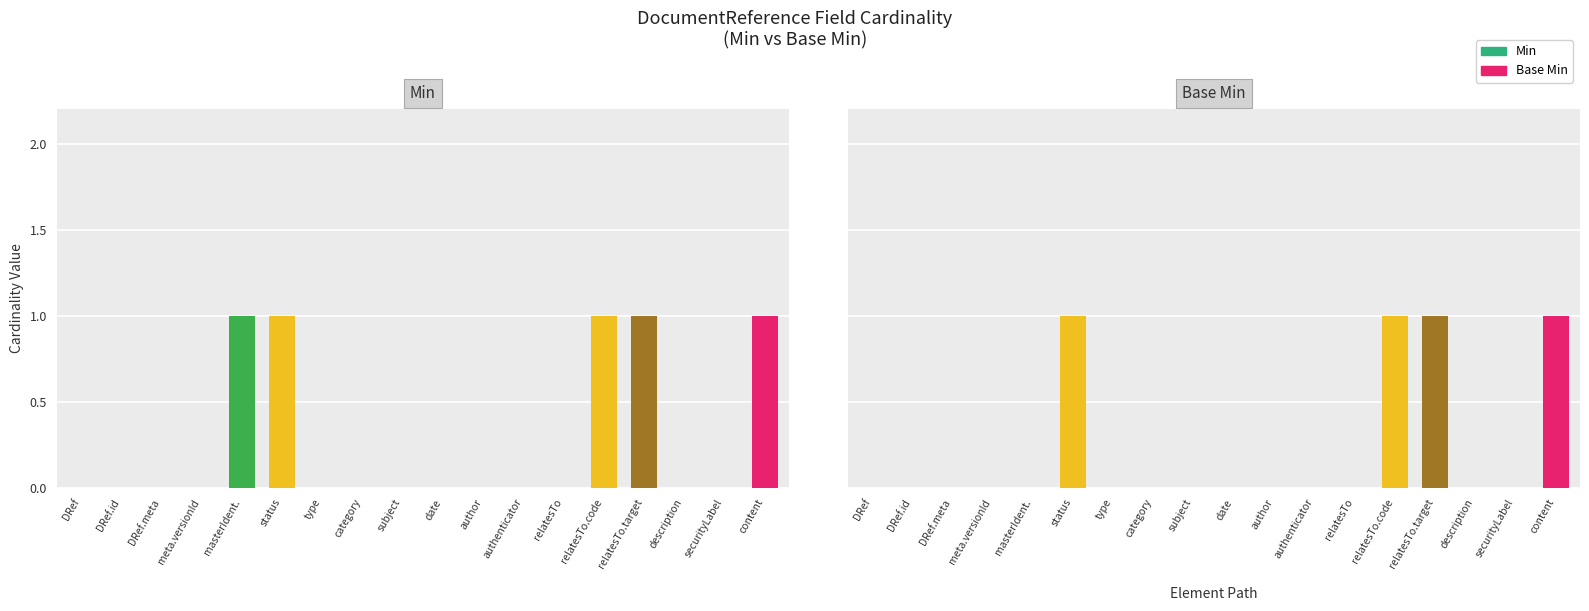

Reading right to left, what are all the values shown in this chart?

Min: DocumentReference.content=1	DocumentReference.securityLabel=0	DocumentReference.description=0	DocumentReference.relatesTo.target=1	DocumentReference.relatesTo.code=1	DocumentReference.relatesTo=0	DocumentReference.authenticator=0	DocumentReference.author=0	DocumentReference.date=0	DocumentReference.subject=0	DocumentReference.category=0	DocumentReference.type=0	DocumentReference.status=1	DocumentReference.masterIdentifier=1	DocumentReference.meta.versionId=0	DocumentReference.meta=0	DocumentReference.id=0	DocumentReference=0
Base Min: DocumentReference.content=1	DocumentReference.securityLabel=0	DocumentReference.description=0	DocumentReference.relatesTo.target=1	DocumentReference.relatesTo.code=1	DocumentReference.relatesTo=0	DocumentReference.authenticator=0	DocumentReference.author=0	DocumentReference.date=0	DocumentReference.subject=0	DocumentReference.category=0	DocumentReference.type=0	DocumentReference.status=1	DocumentReference.masterIdentifier=0	DocumentReference.meta.versionId=0	DocumentReference.meta=0	DocumentReference.id=0	DocumentReference=0